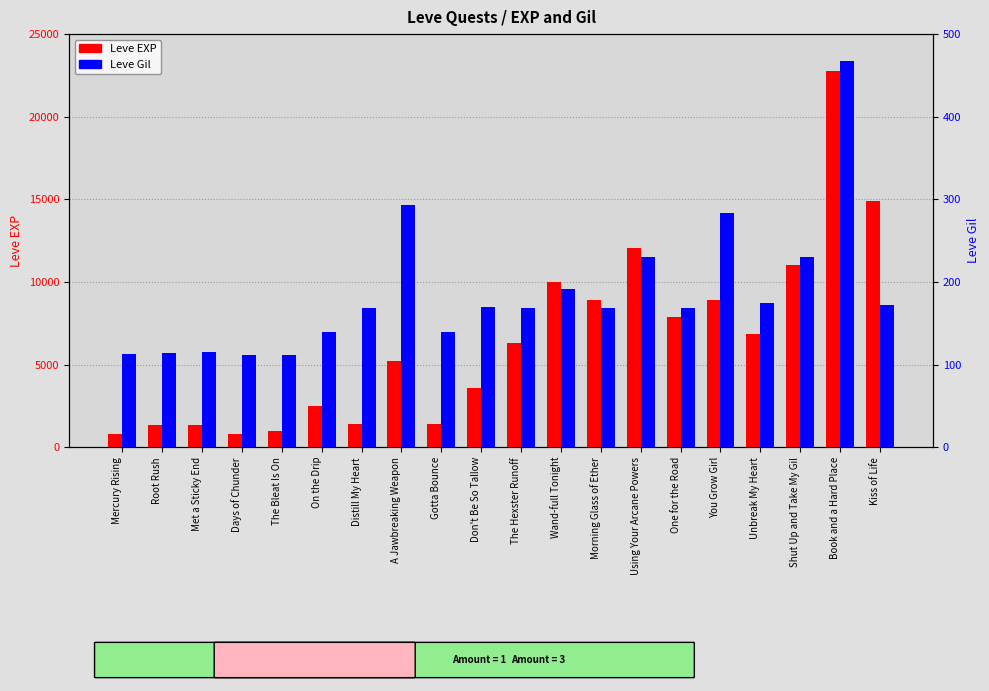

What is the label of the 5th bar from the right?

You Grow Girl